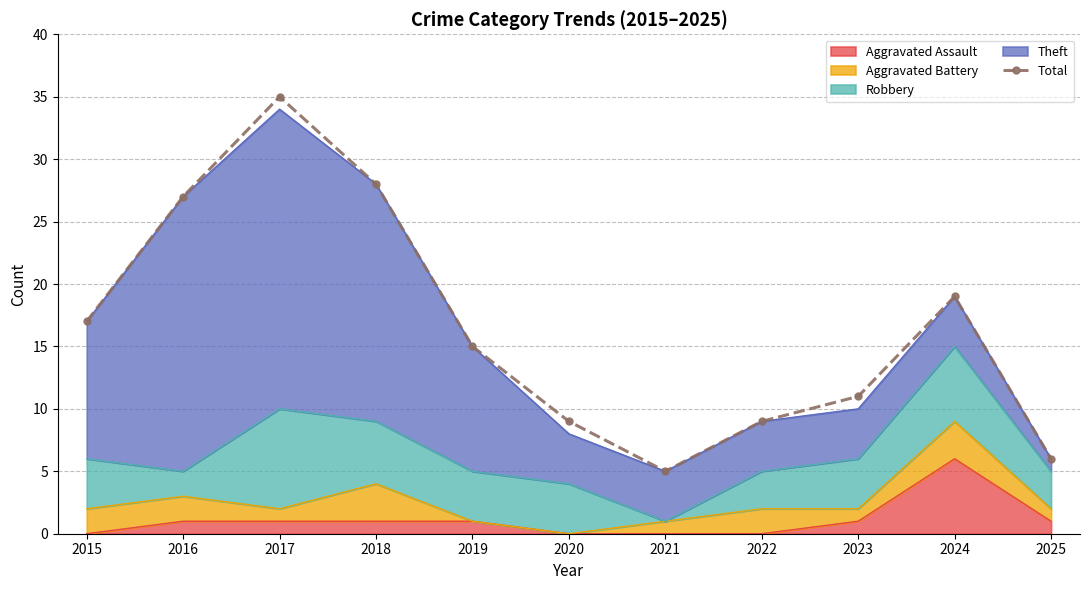

Reading left to right, transcribe all the data shown in this chart.

2015=17	2016=27	2017=35	2018=28	2019=15	2020=9	2021=5	2022=9	2023=11	2024=19	2025=6